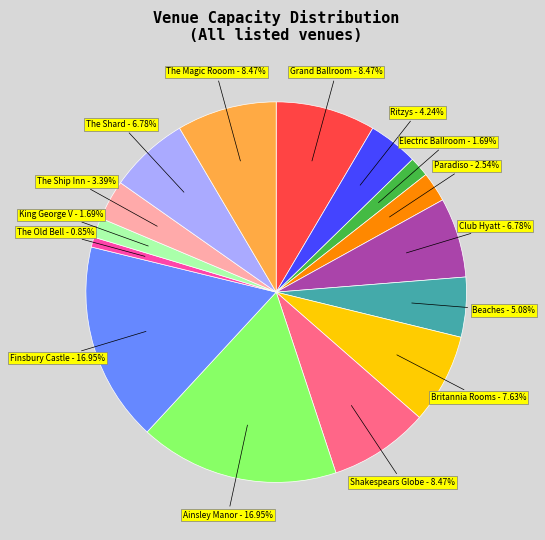

True or false: Ritzys accounts for 4% of the total.

True